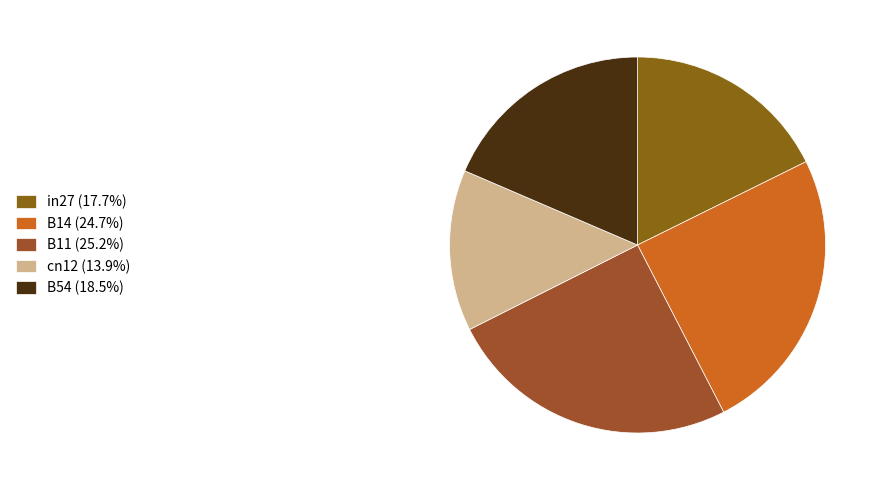

Is there any slice that represents more than half of the pie?

No